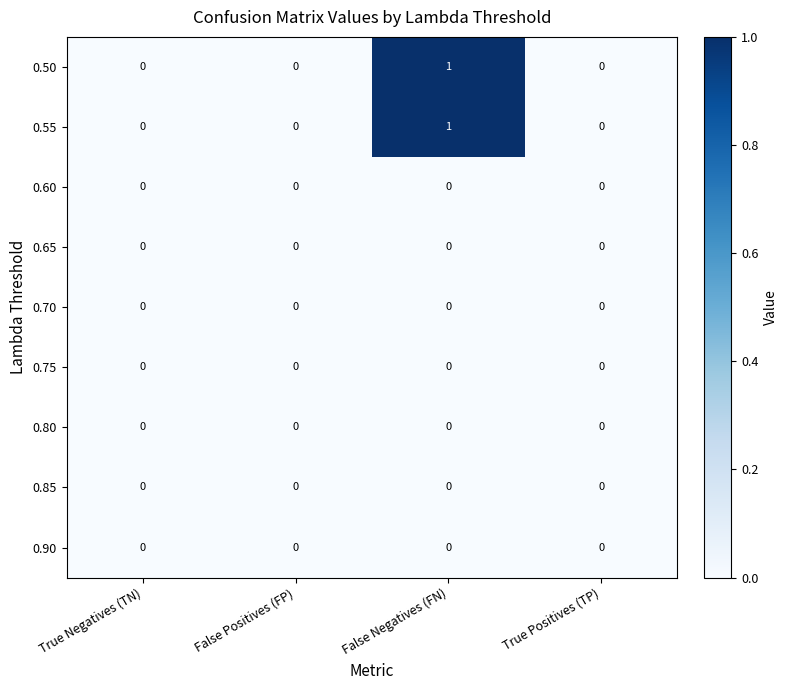

At which category does the chart reach its peak across all series?

False Negatives (FN)